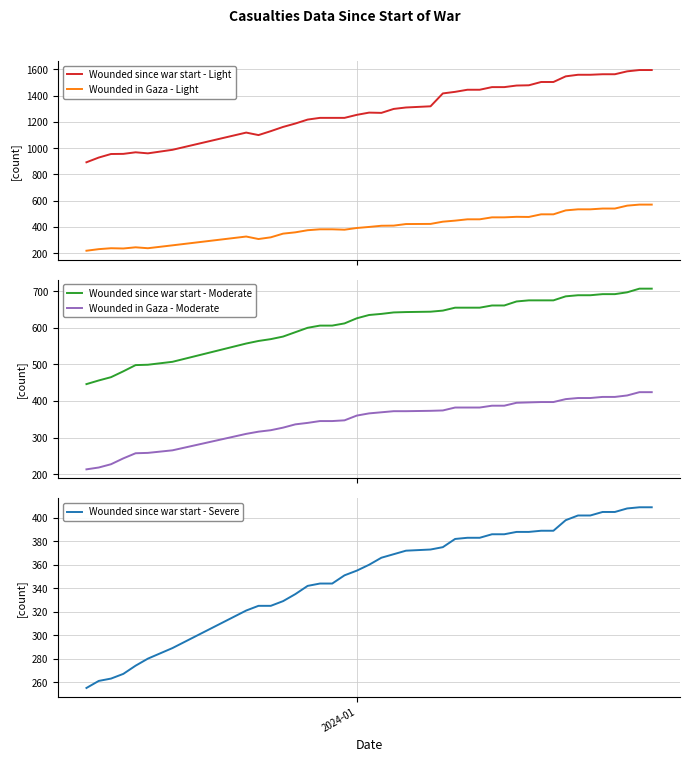

What is the smallest value displayed?

213